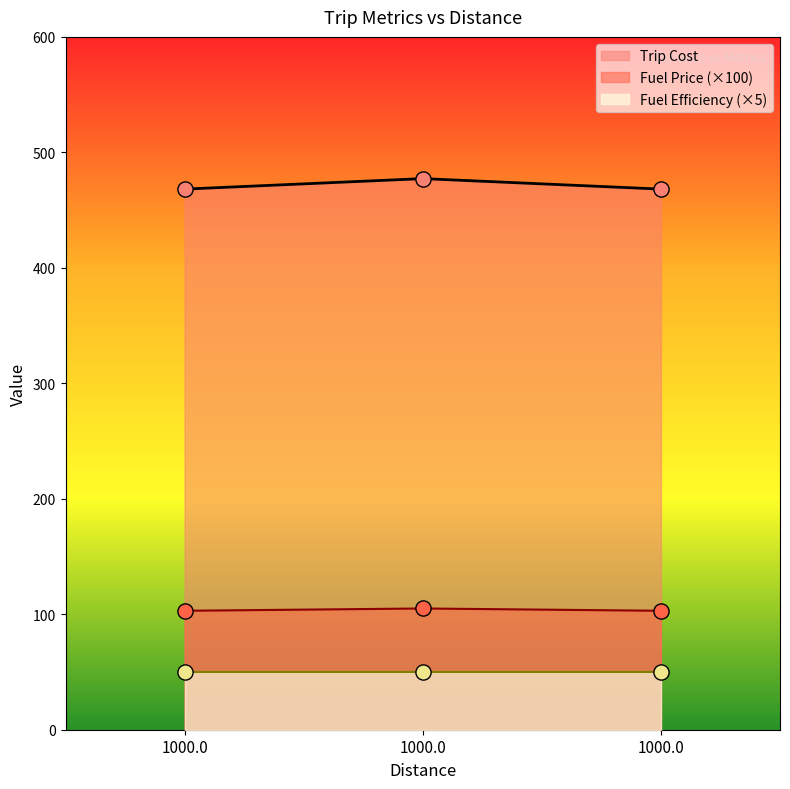

At which category is the sum across all series the highest?

1000.0